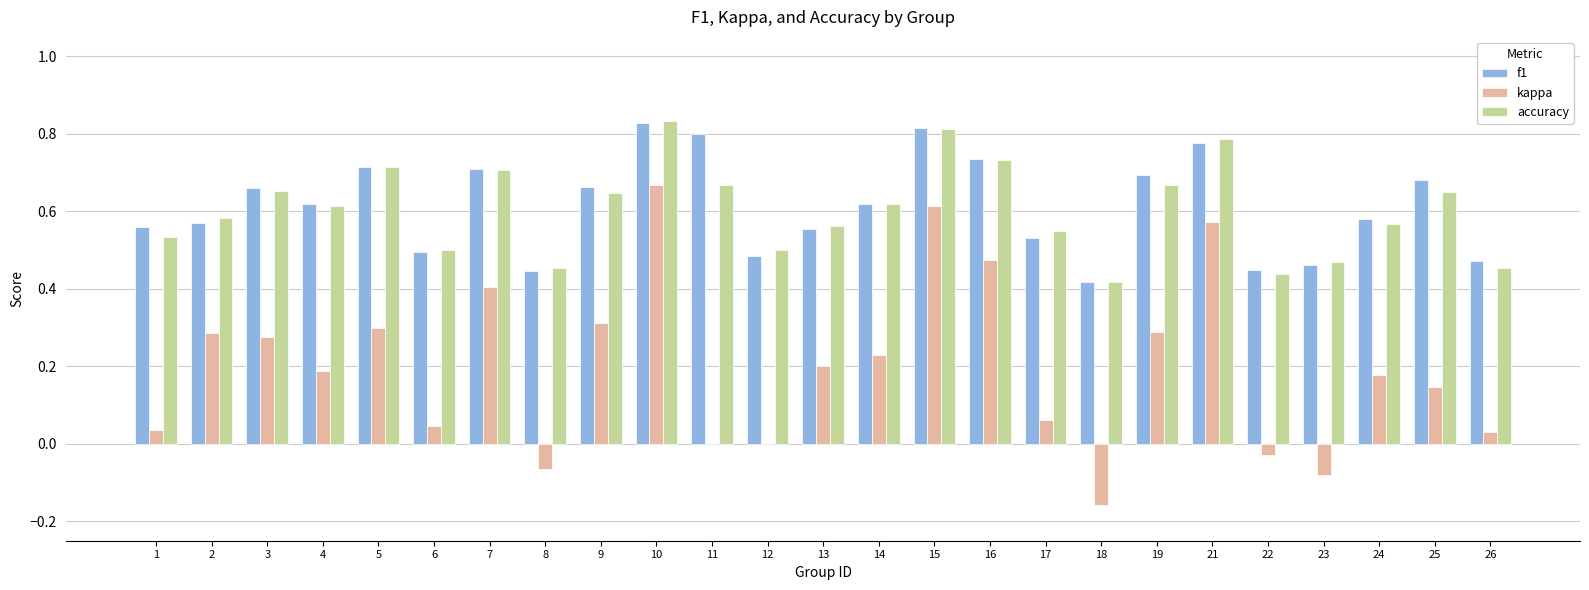

At which category is the sum across all series the highest?

10